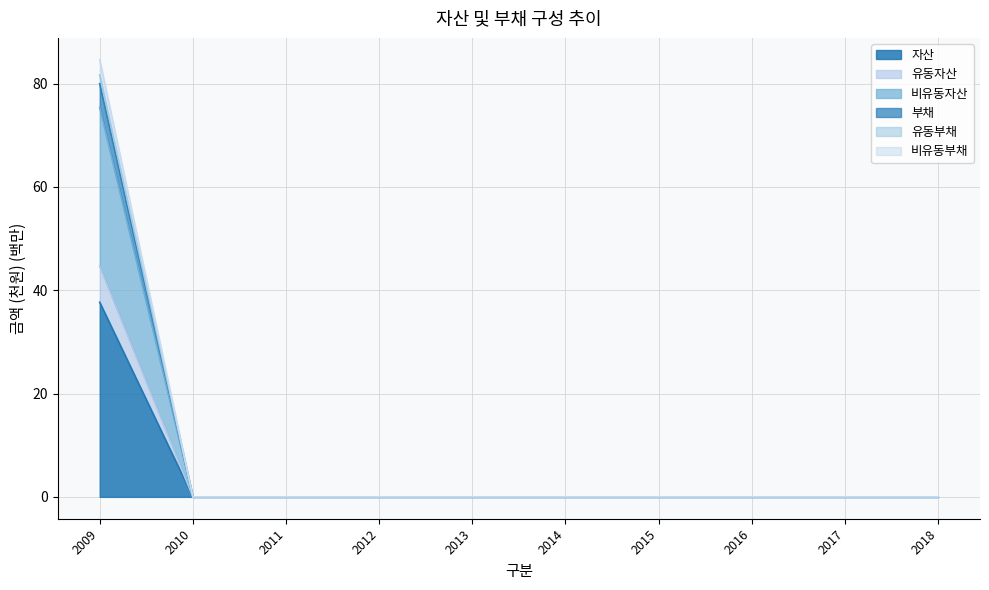

Reading right to left, list all the values displayed in this chart.

자산: 0.0	0.0	0.0	0.0	0.0	0.0	0.0	0.0	0.0	81.7
유동자산: 0.0	0.0	0.0	0.0	0.0	0.0	0.0	0.0	0.0	37.7
비유동자산: 0.0	0.0	0.0	0.0	0.0	0.0	0.0	0.0	0.0	75.4
부채: 0.0	0.0	0.0	0.0	0.0	0.0	0.0	0.0	0.0	80.0
유동부채: 0.0	0.0	0.0	0.0	0.0	0.0	0.0	0.0	0.0	44.6
비유동부채: 0.0	0.0	0.0	0.0	0.0	0.0	0.0	0.0	0.0	84.6